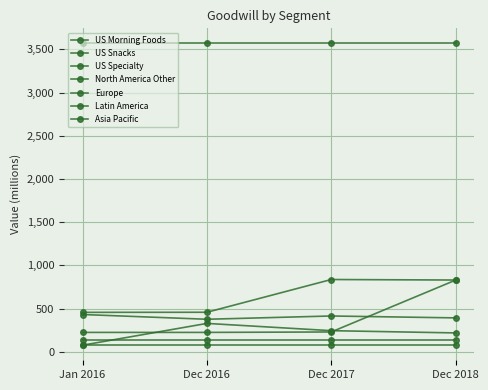

Is this an area chart (filled region under the line)?

No